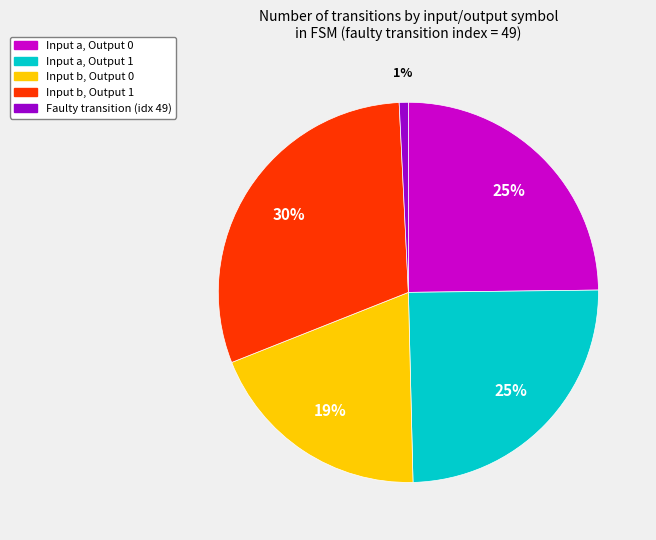

Is there any slice that represents more than half of the pie?

No